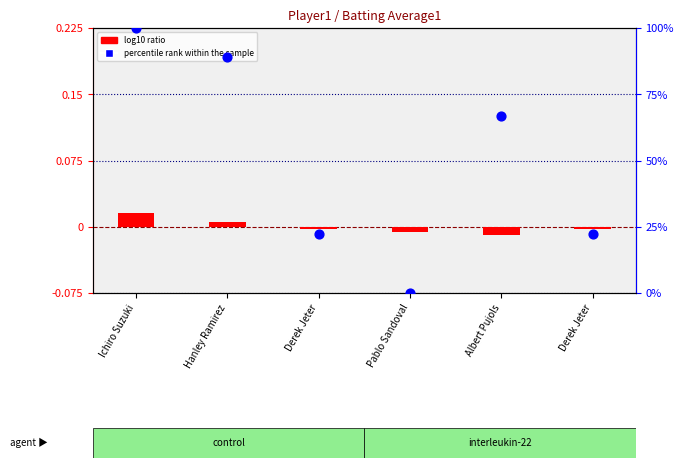

At how many categories does at least one series exceed 25?

3